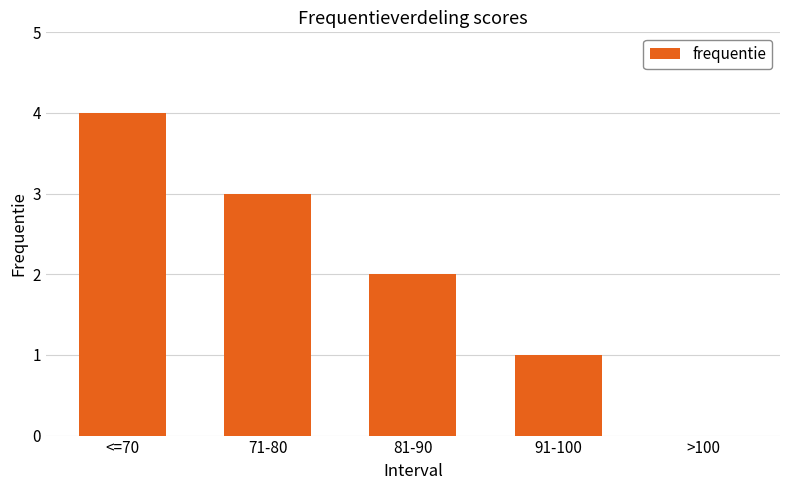

Where does the data first go above 2?

<=70